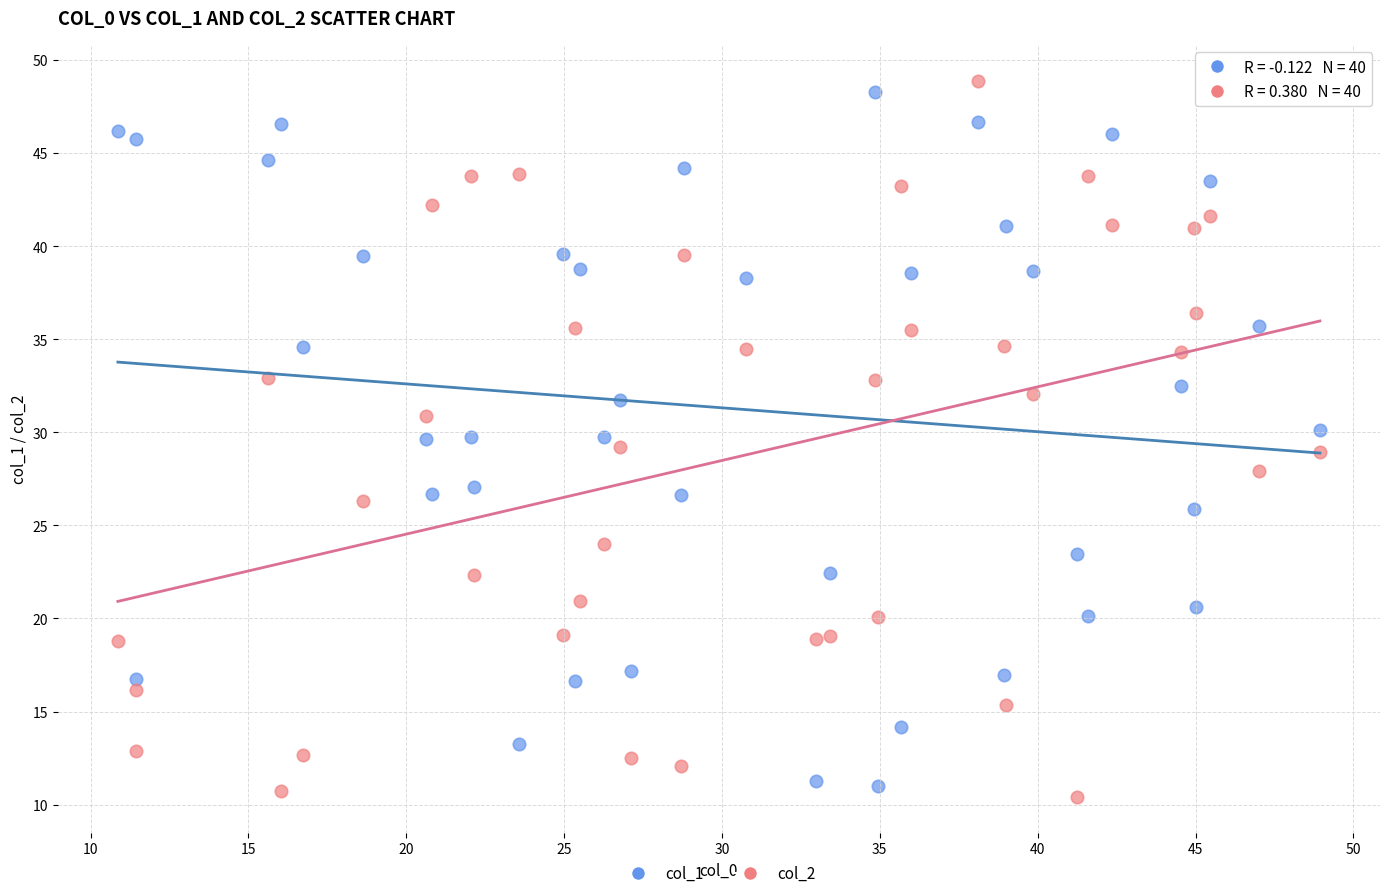

Across all data points, what is the range of X values (max minus min)?

38.1